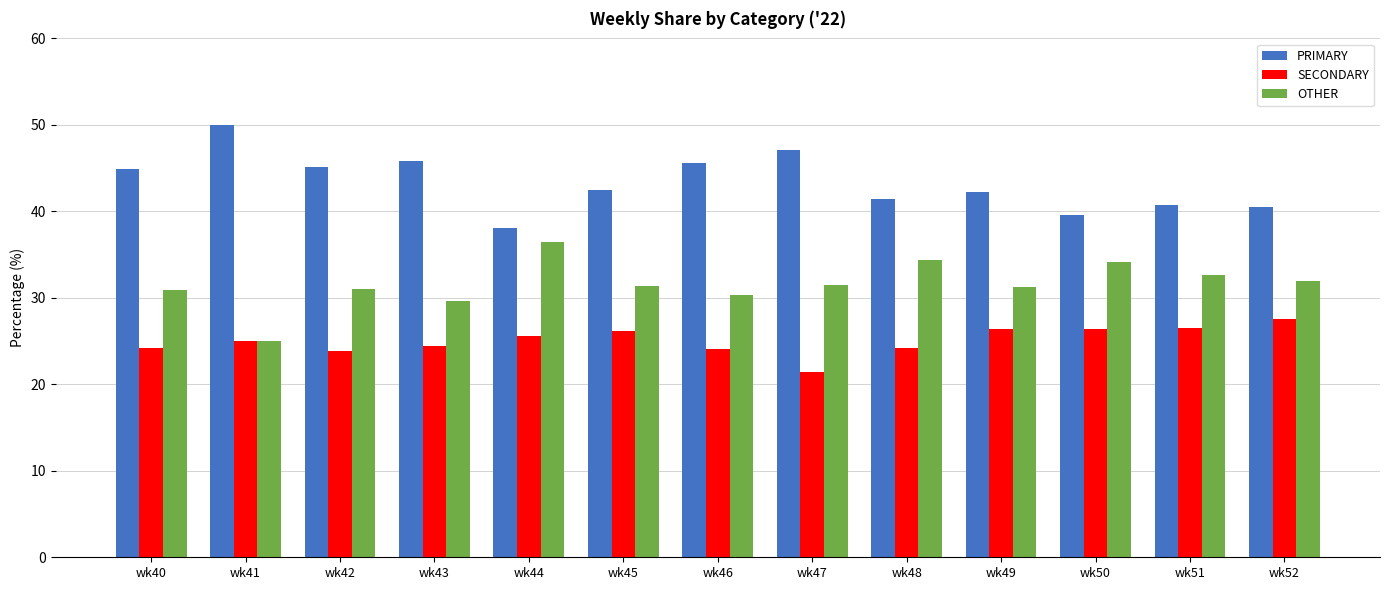

How many values in the PRIMARY series exceed 42?

8